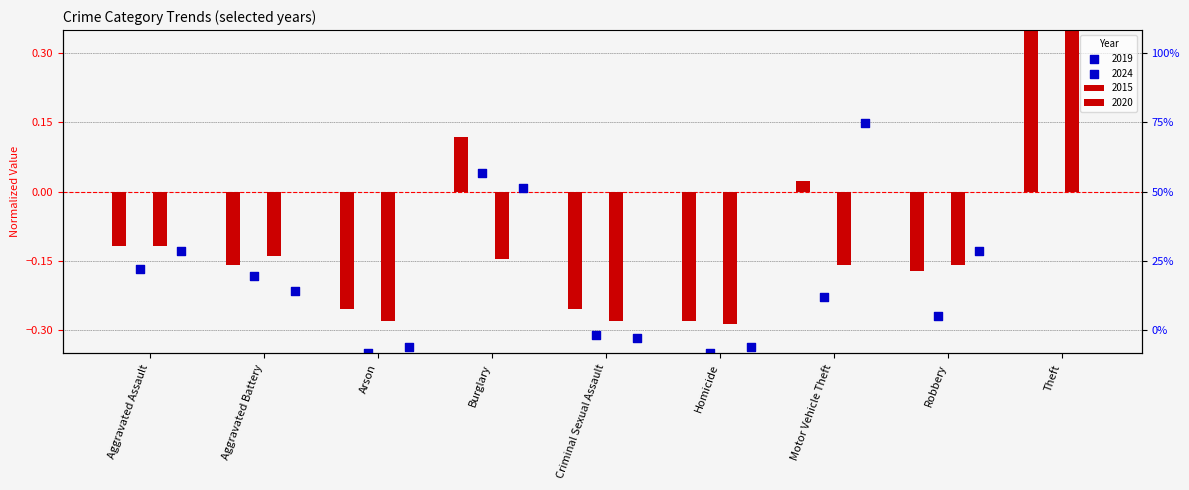

At how many categories does at least one series exceed 0?

3